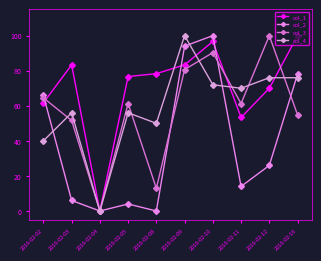

Rank the categories by col_4 value from highest to lowest.

2016-02-09, 2016-02-12, 2016-02-16, 2016-02-10, 2016-02-11, 2016-02-03, 2016-02-05, 2016-02-08, 2016-02-02, 2016-02-04